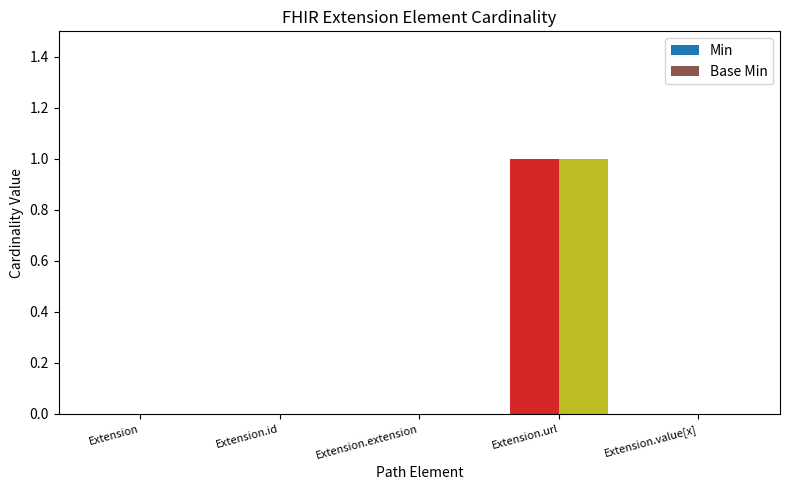

Is the value of Min at Extension.url greater than the value of Base Min at Extension.id?

Yes